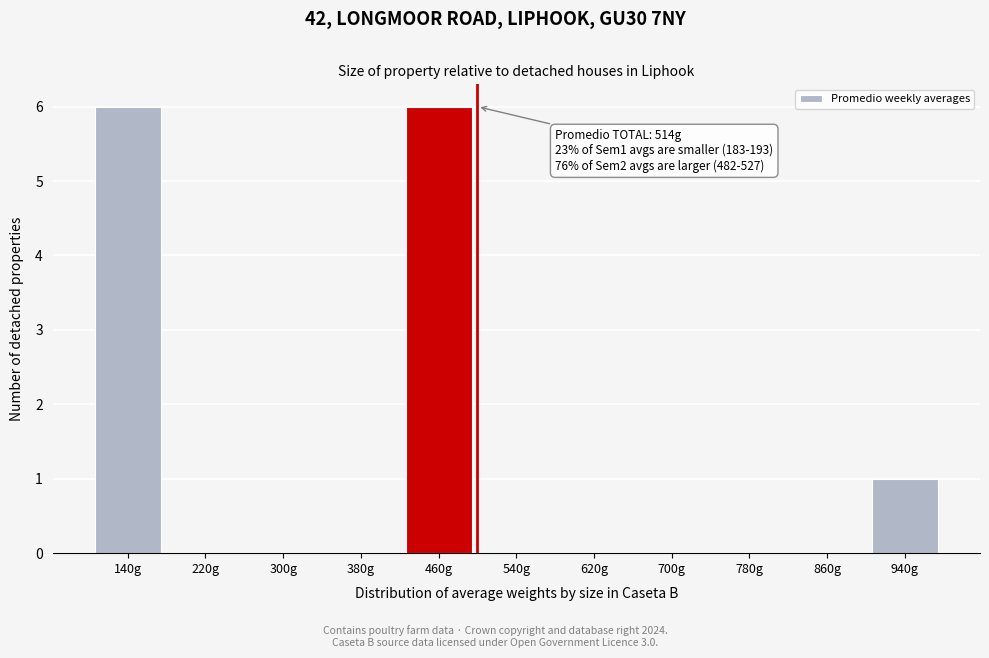

Reading left to right, list all the values displayed in this chart.

140g=6	220g=0	300g=0	380g=0	460g=6	540g=0	620g=0	700g=0	780g=0	860g=0	940g=1